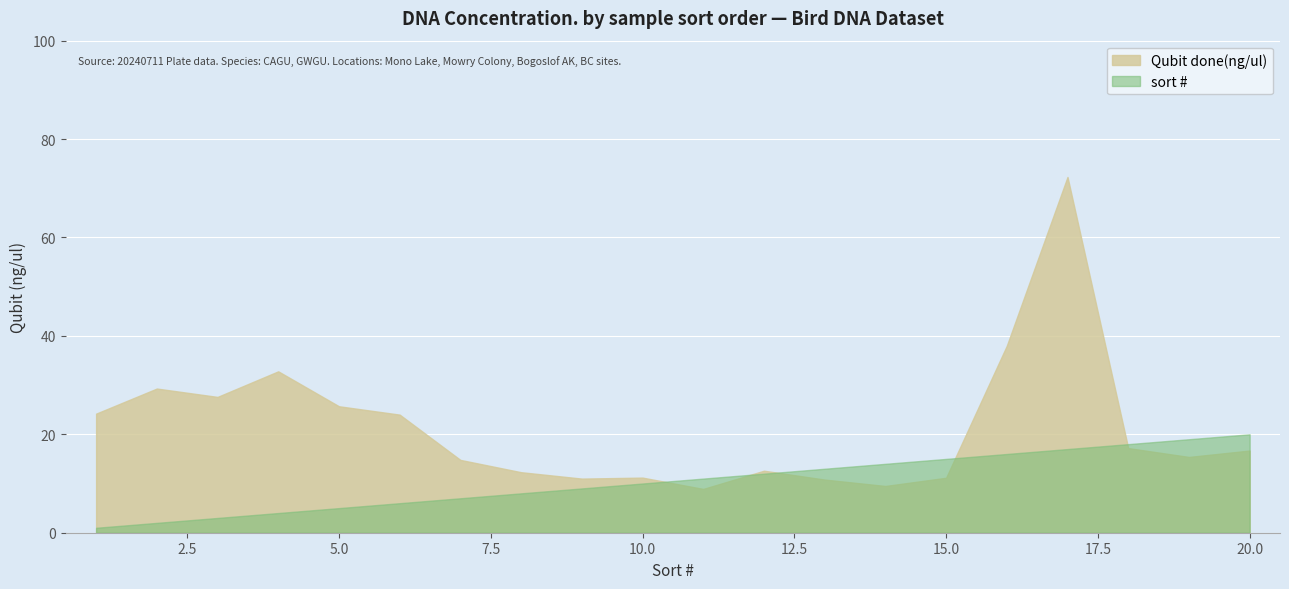

True or false: sort # and Qubit done(ng/ul) intersect in this chart.

True